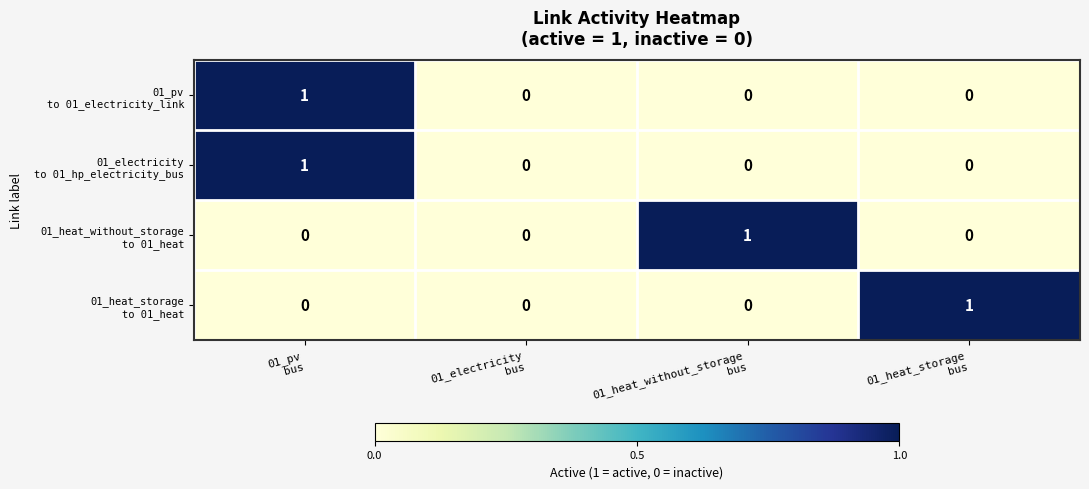

Rank the series at 01_pv bus from highest to lowest value.

01_pv to 01_electricity_link, 01_electricity to 01_hp_electricity_bus, 01_heat_without_storage to 01_heat, 01_heat_storage to 01_heat